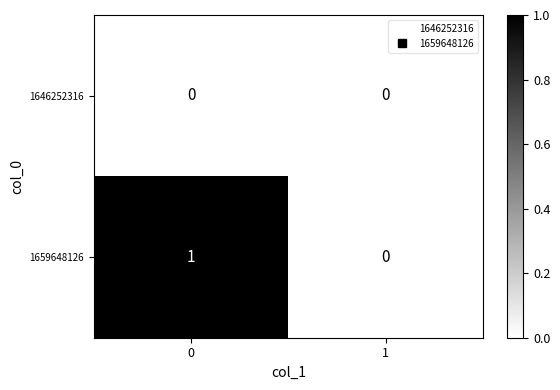

Reading left to right, what are all the values shown in this chart?

1646252316: 0=0	1=0
1659648126: 0=1	1=0